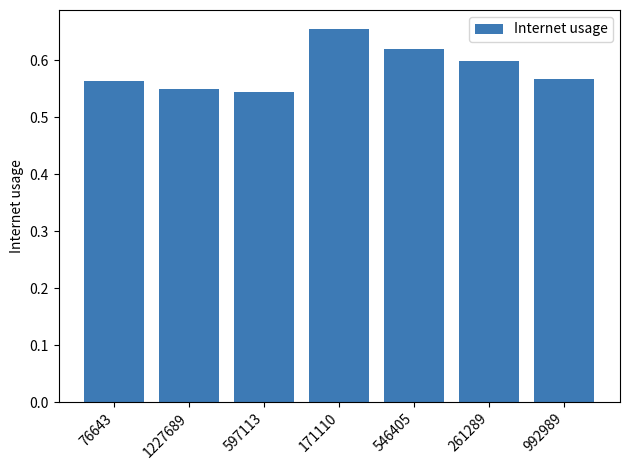

Is it true that the value at 546405 is 1.0?

False